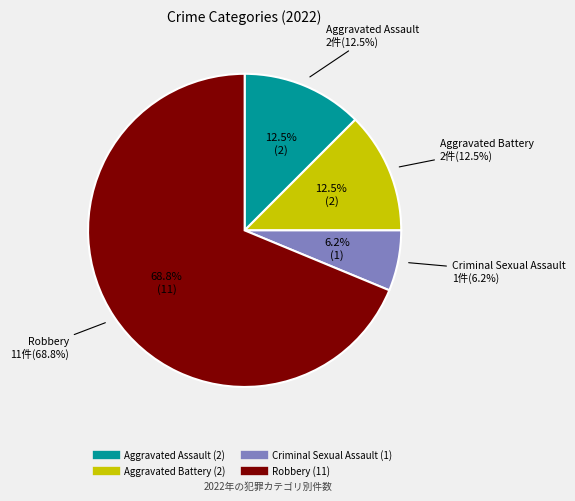

What portion of the pie excludes Aggravated Assault?

87.5%